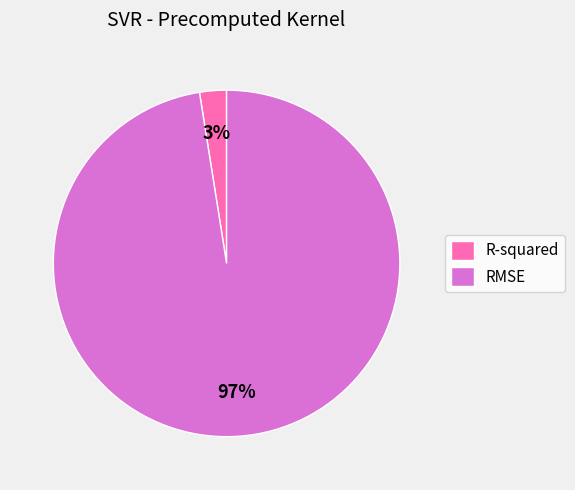

Rank the categories by value from highest to lowest.

RMSE, R-squared